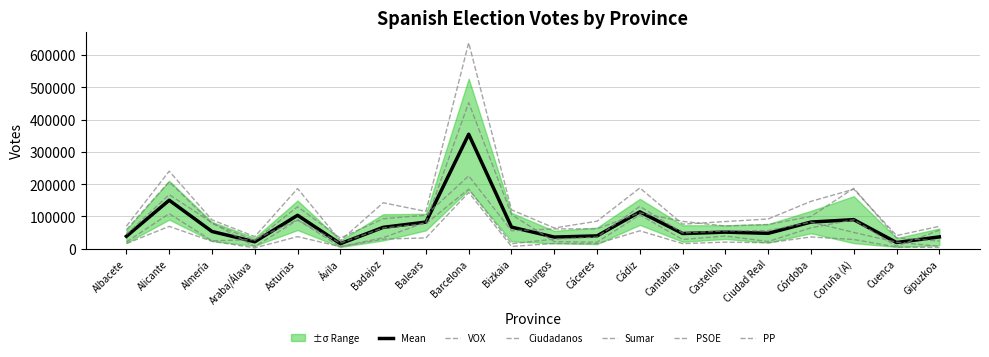

At which category does PP reach its first local peak?

Alicante